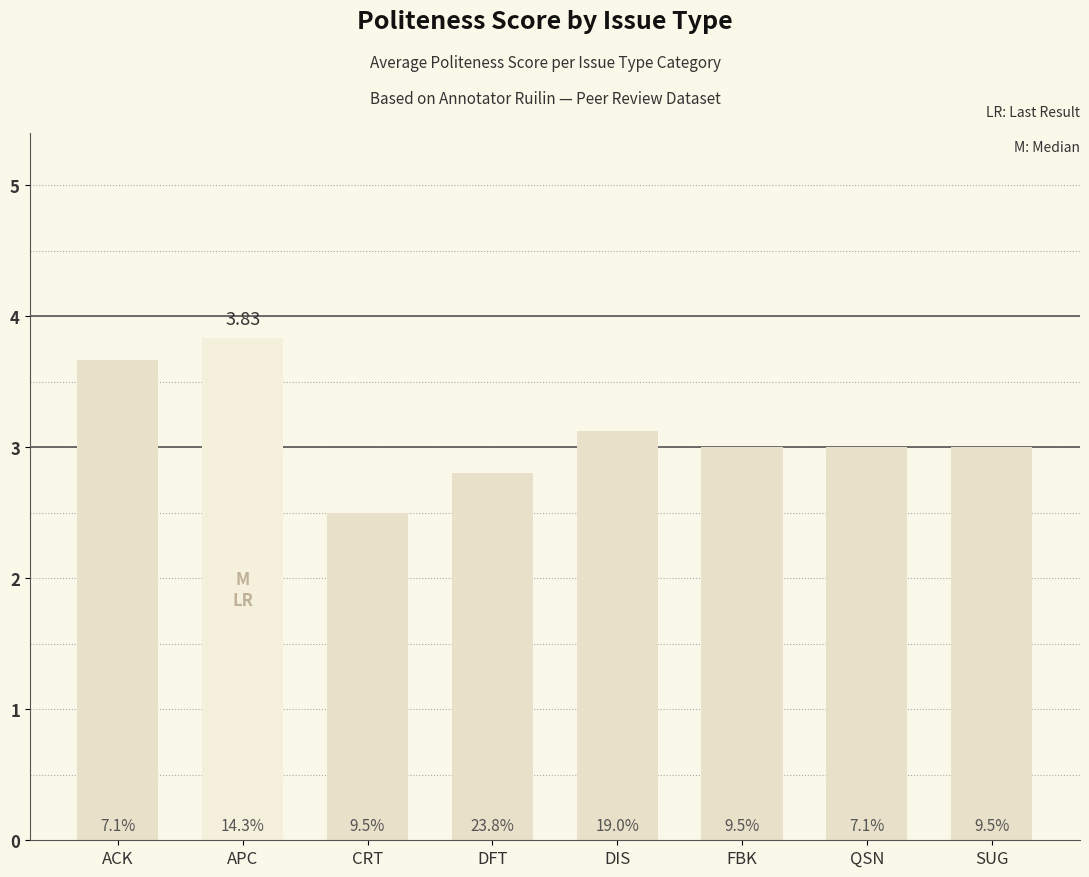

Does the chart contain any negative values?

No